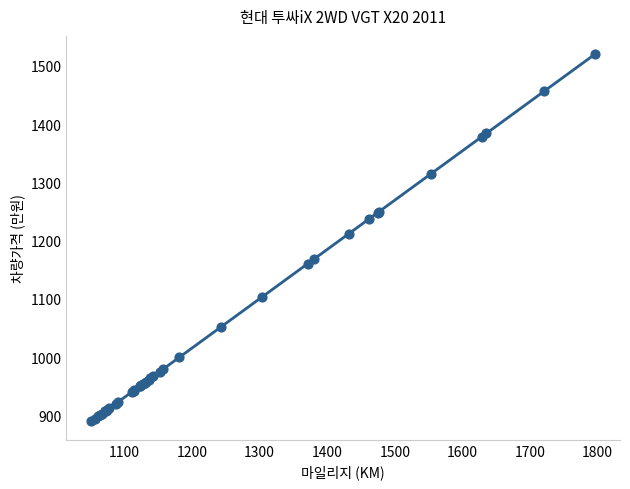

What Y value in the scatter plot is closest to 1204?

1211.5